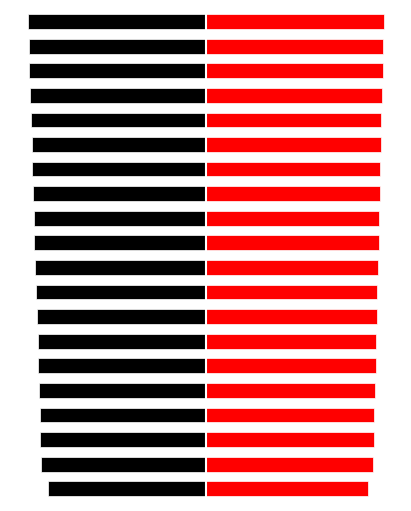

Reading left to right, extract all data points from this chart.

io.read: 0=-3.5	1=-3.7	2=-3.7	3=-3.7	4=-3.7	5=-3.8	6=-3.8	7=-3.8	8=-3.8	9=-3.8	10=-3.9	11=-3.9	12=-3.9	13=-3.9	14=-3.9	15=-3.9	16=-3.9	17=-4.0	18=-4.0	19=-4.0
io.write: 0=3.6	1=3.8	2=3.8	3=3.8	4=3.8	5=3.8	6=3.8	7=3.8	8=3.9	9=3.9	10=3.9	11=3.9	12=3.9	13=3.9	14=3.9	15=3.9	16=4.0	17=4.0	18=4.0	19=4.0